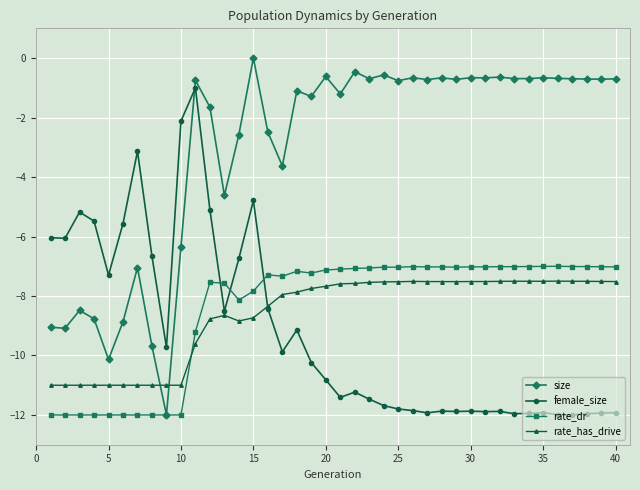

Which series ends up on top after the final intersection of rate_has_drive and female_size?

rate_has_drive